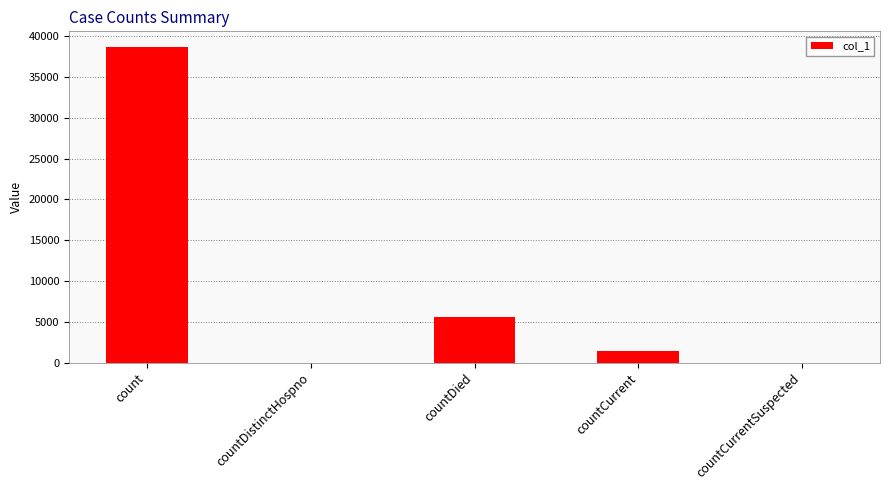

What is the change in value from countDied to countCurrentSuspected?

-5601